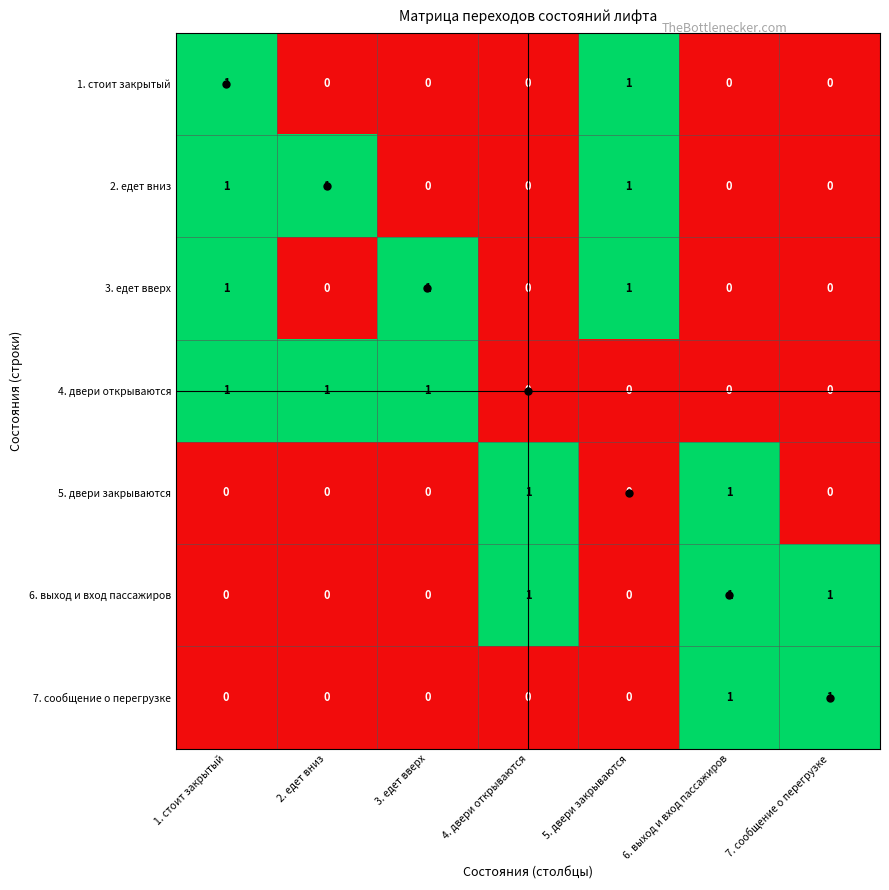

At which category is the sum across all series the highest?

1. стоит закрытый